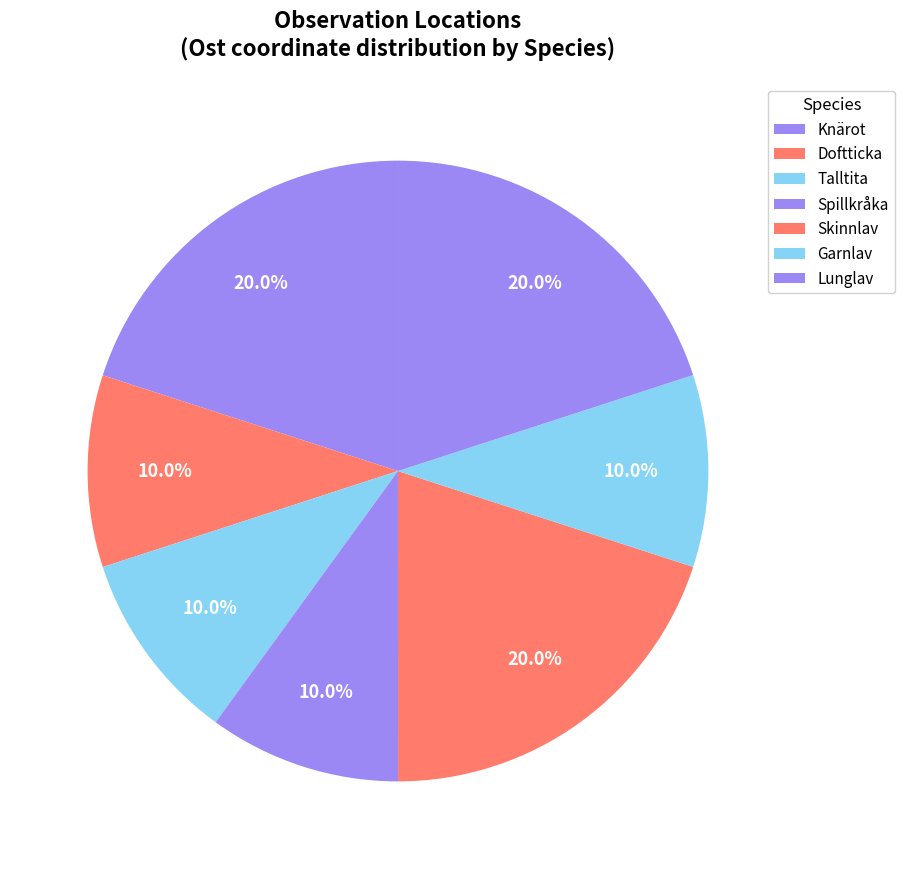

How many slices are in this pie chart?

7